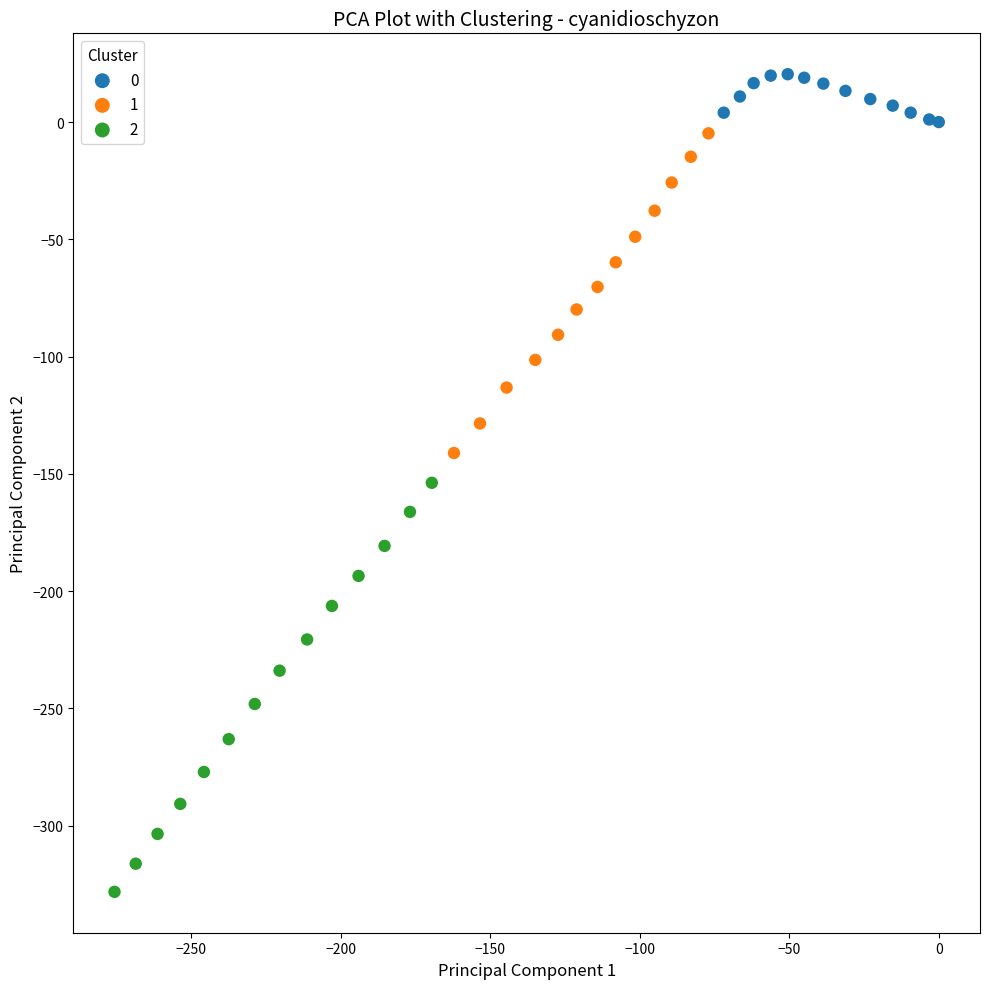

What are all the series names shown in the legend?

0, 1, 2